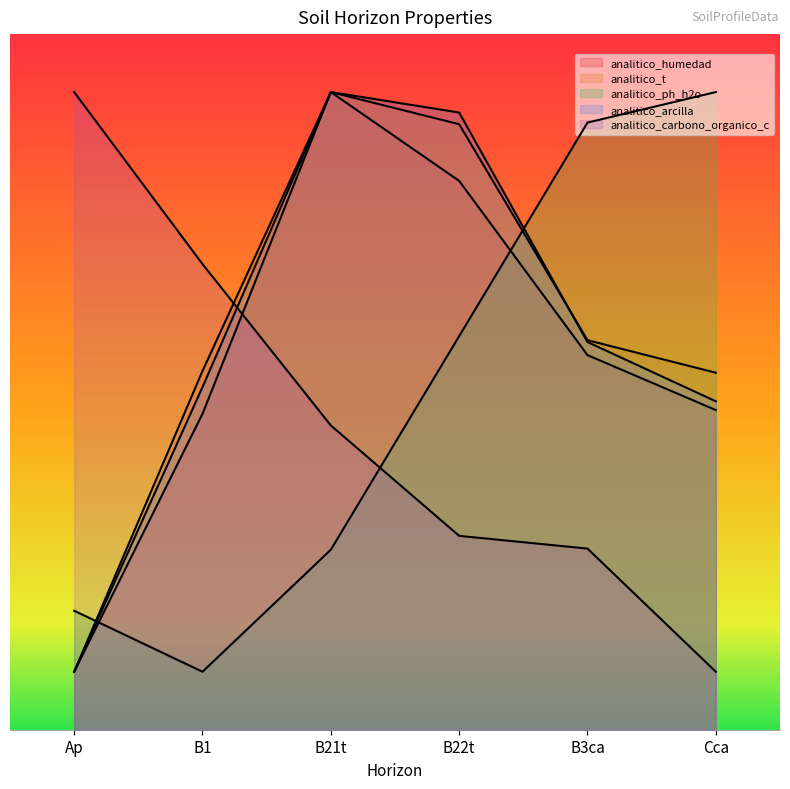

What is the difference between the highest and lowest values at B21t?

39.5